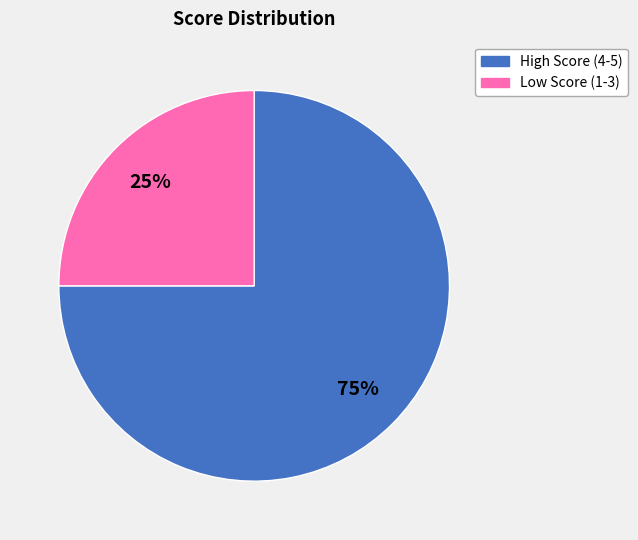

Does any single category account for the majority?

Yes